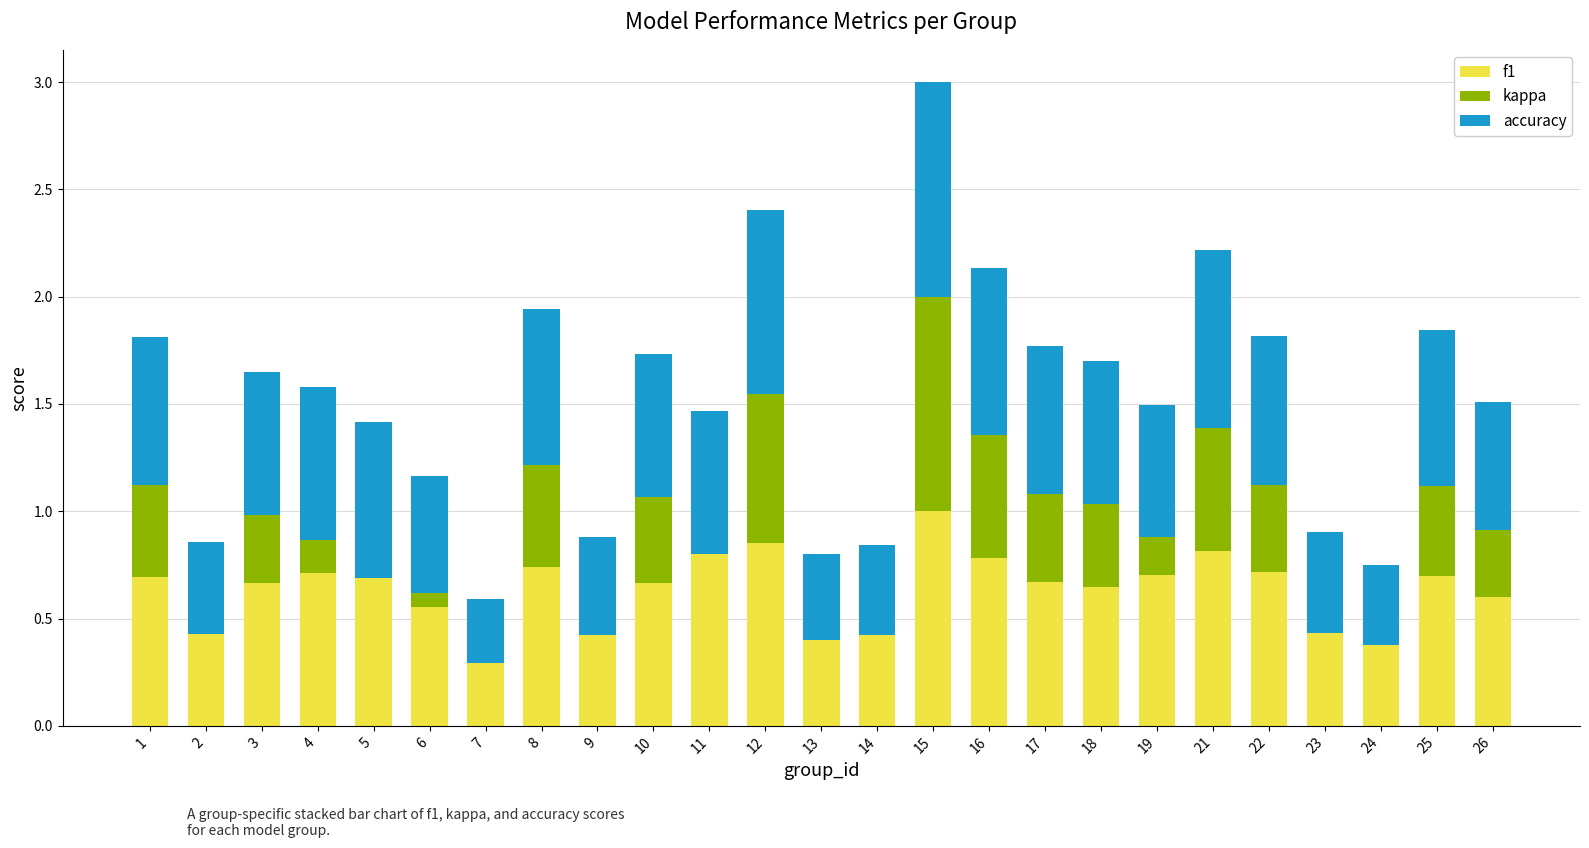

At which category is the sum across all series the highest?

15